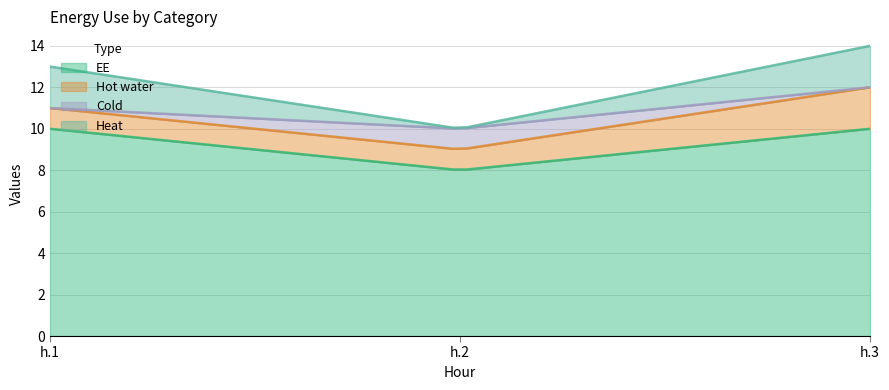

Count the Cold values in the range 0 to 1.

3